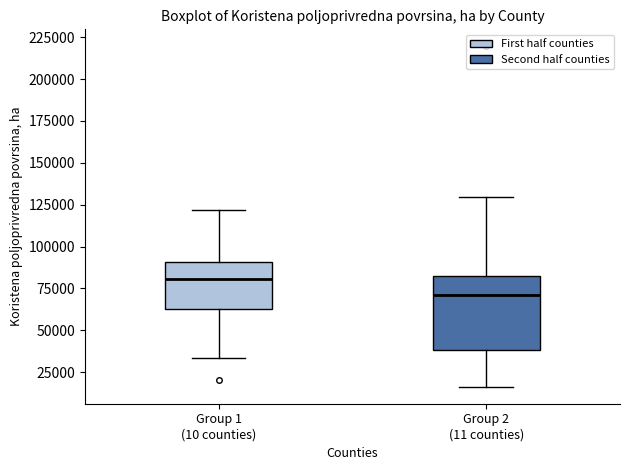

Reading left to right, read every box against the y-axis: the position of its median line, the range the box covers, and the ends of its whiskers. The values are not printed on the chart, so give them approximately, as read against the axis.

Group 1 (10 counties): median 80000, box 65000 to 90000, whiskers 35000 to 120000
Group 2 (11 counties): median 70000, box 40000 to 80000, whiskers 15000 to 130000